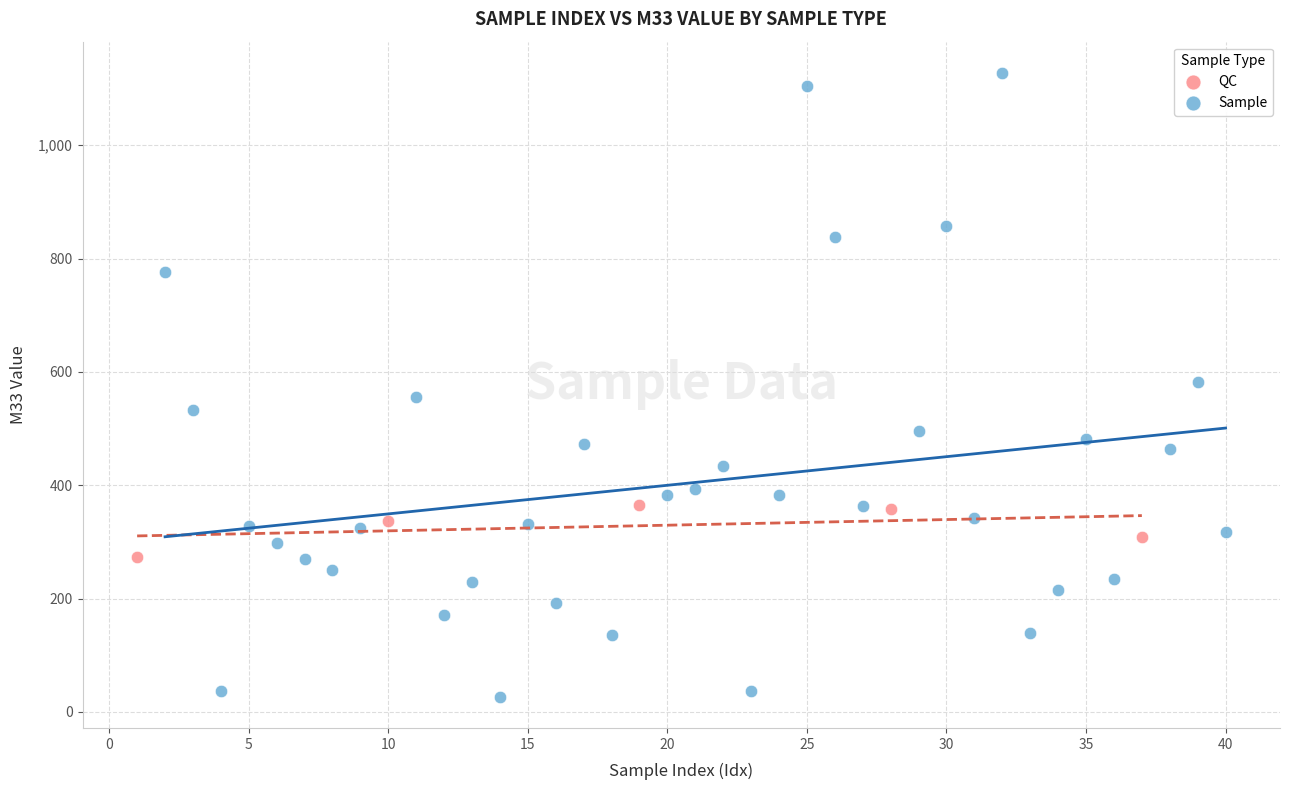

Which series reaches the minimum Y coordinate?

Sample